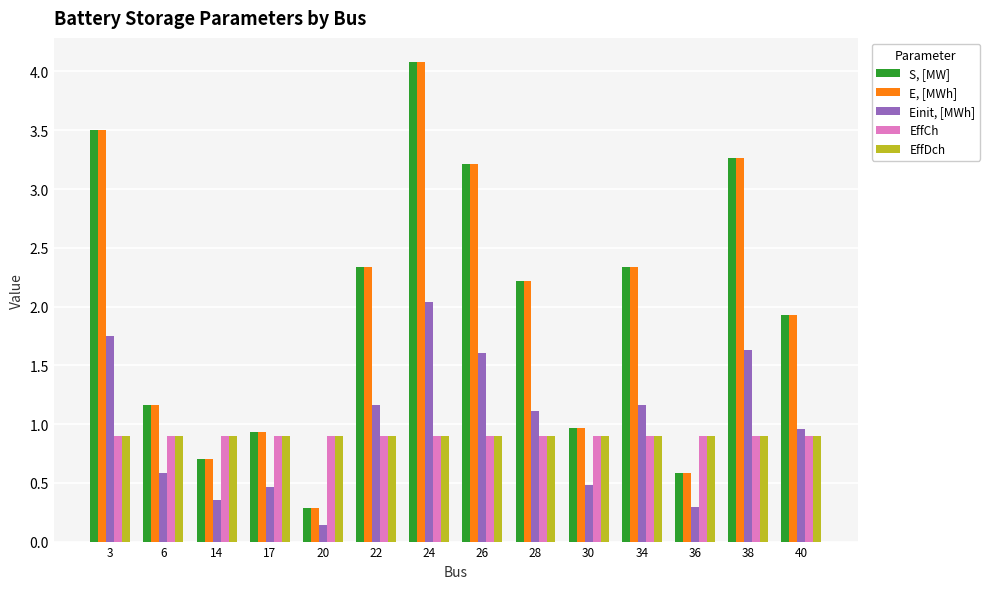

At which label does Einit, [MWh] reach its peak?

24